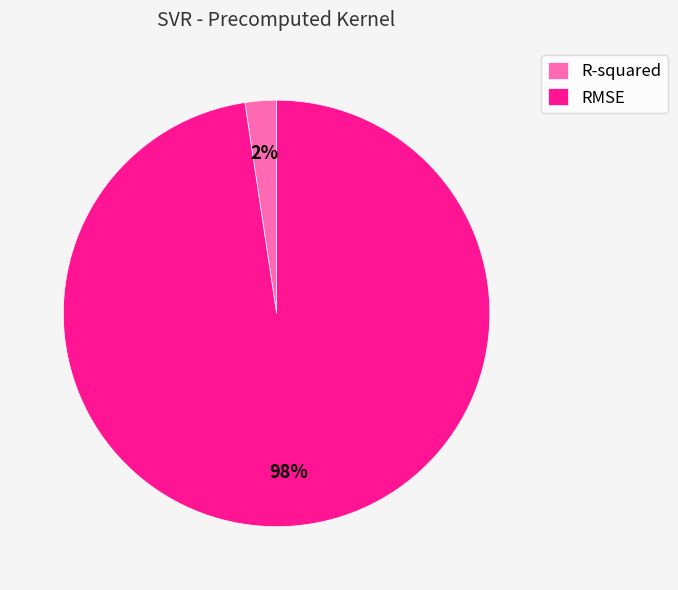

Which slice is the largest?

RMSE